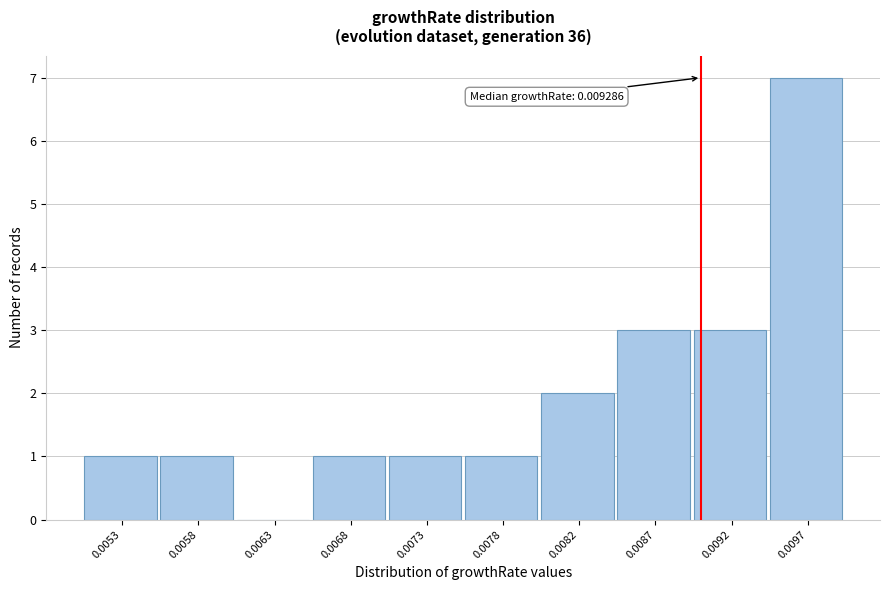

Reading right to left, transcribe all the data shown in this chart.

0.0097=7	0.0092=3	0.0087=3	0.0082=2	0.0078=1	0.0073=1	0.0068=1	0.0063=0	0.0058=1	0.0053=1